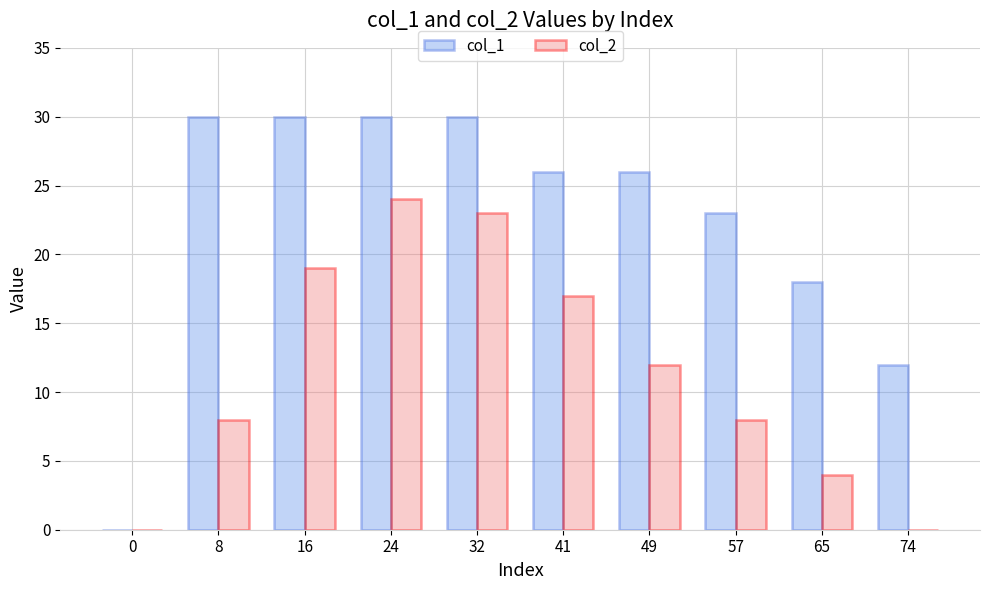

Count the number of categories in the chart.

10